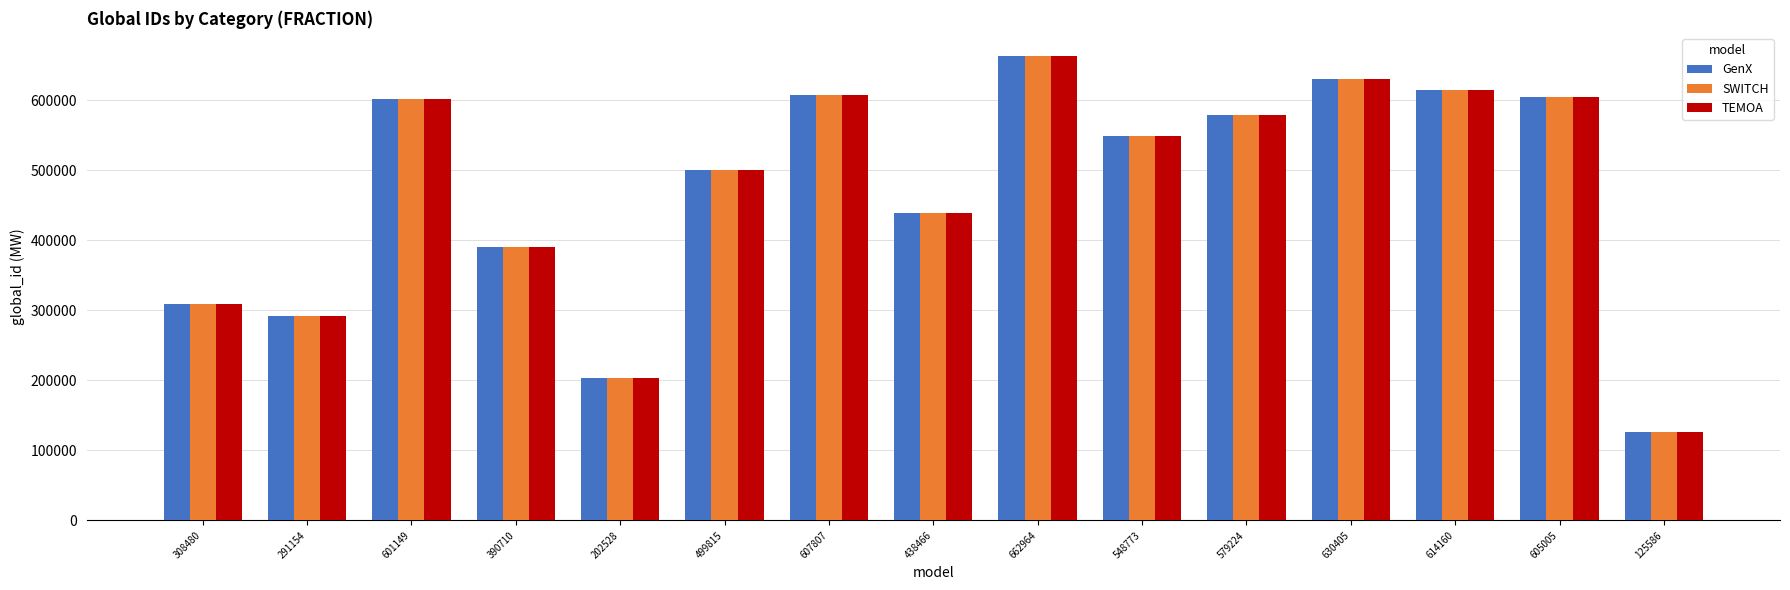

What position from the right is 548773?

6